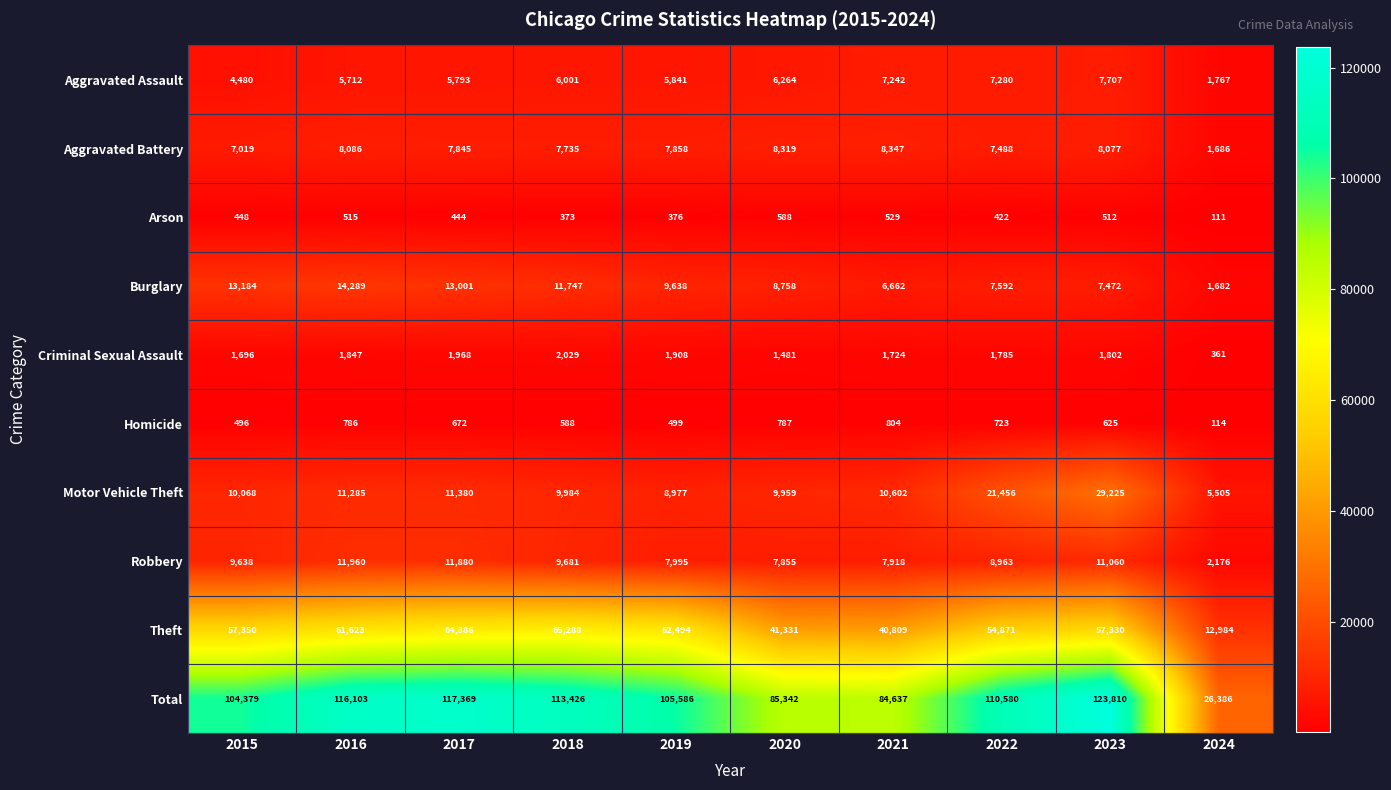

What is the maximum value shown in the chart?

123810